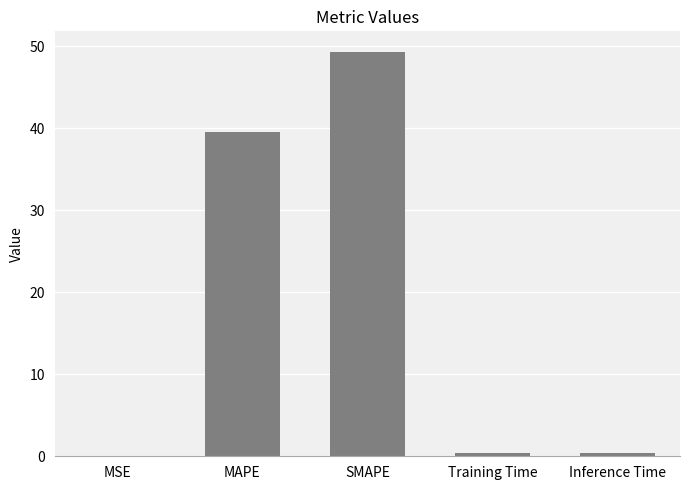

What value does the data have at Training Time?

0.4